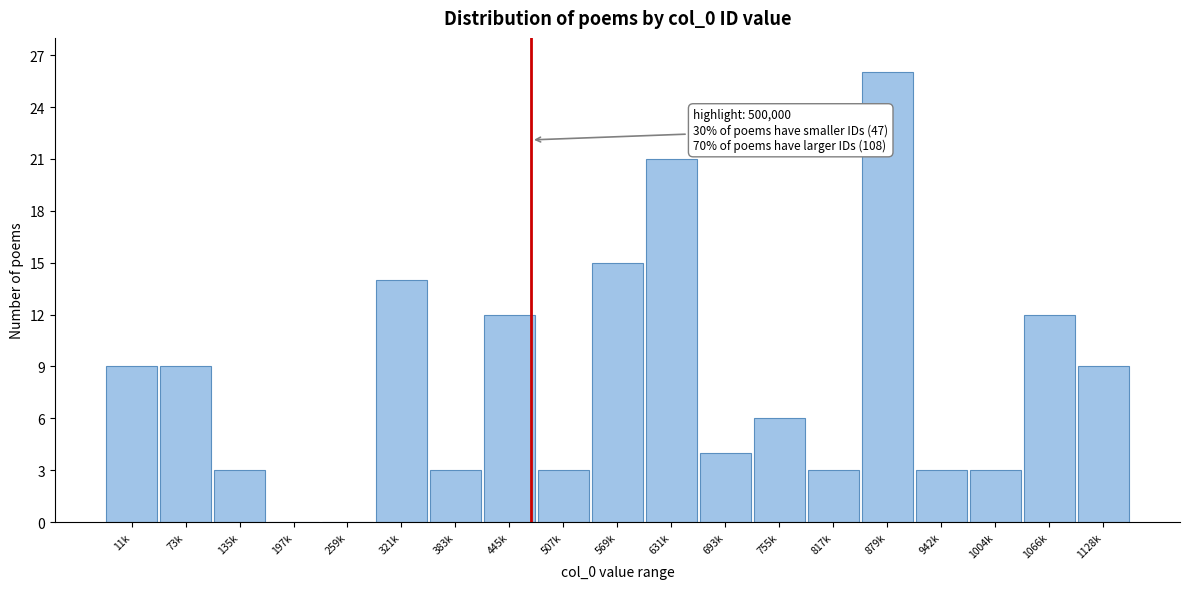

Reading left to right, extract all data points from this chart.

11k=9	73k=9	135k=3	197k=0	259k=0	321k=14	383k=3	445k=12	507k=3	569k=15	631k=21	693k=4	755k=6	817k=3	879k=26	942k=3	1004k=3	1066k=12	1128k=9